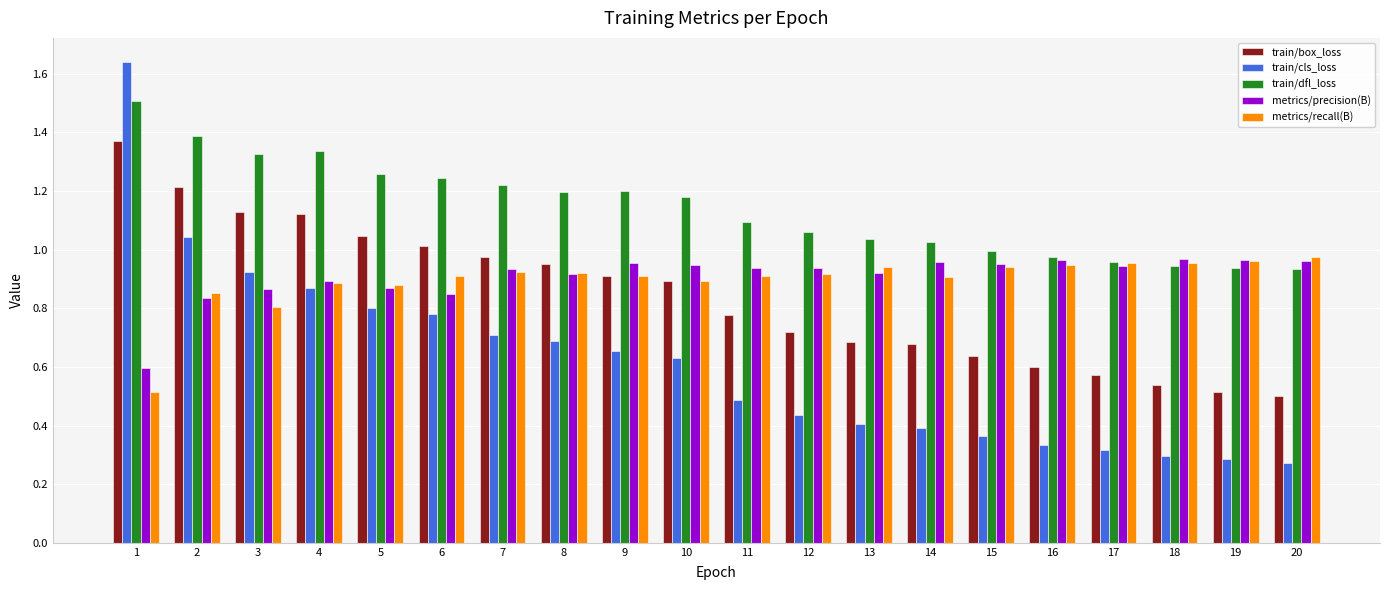

What is the sum of the metrics/precision(B) values at 11 and 5?

1.8